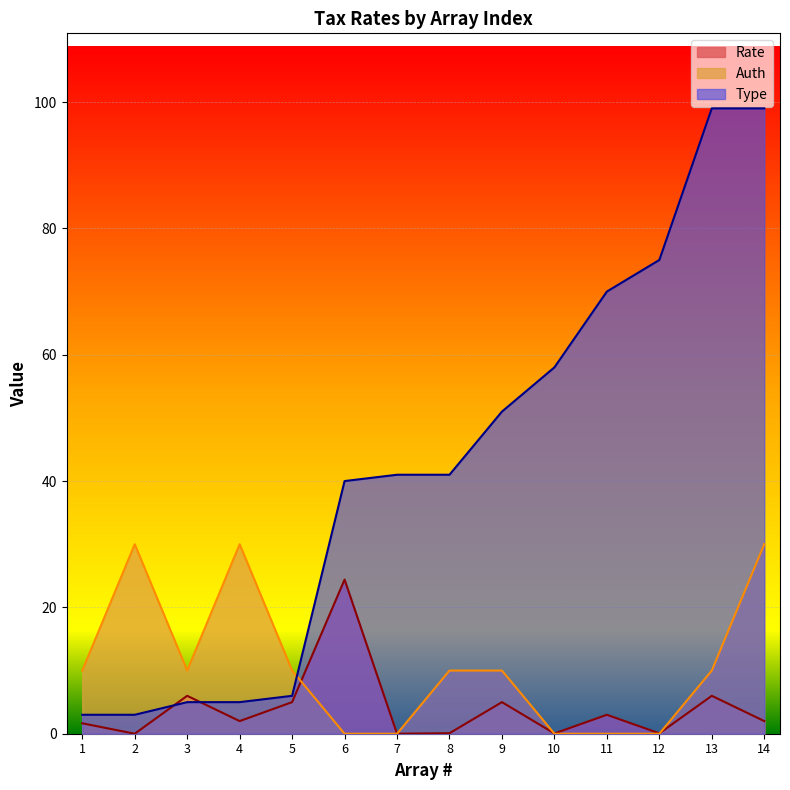

How many values in the Auth series are below 10?

5